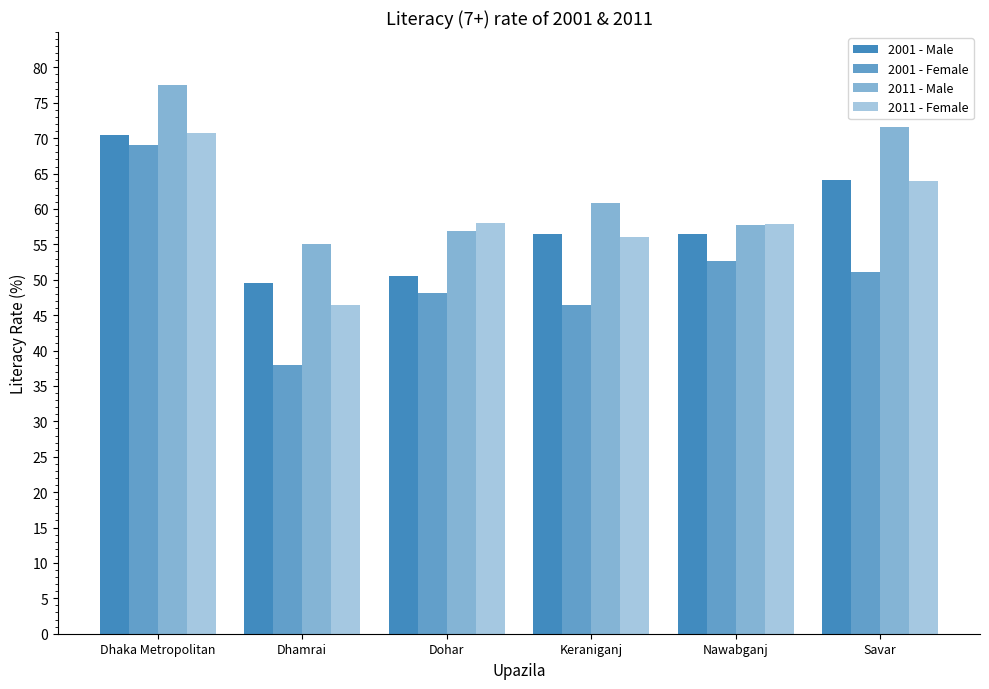

What is the difference between the 2001 - Male values at Dohar and Savar?

13.6